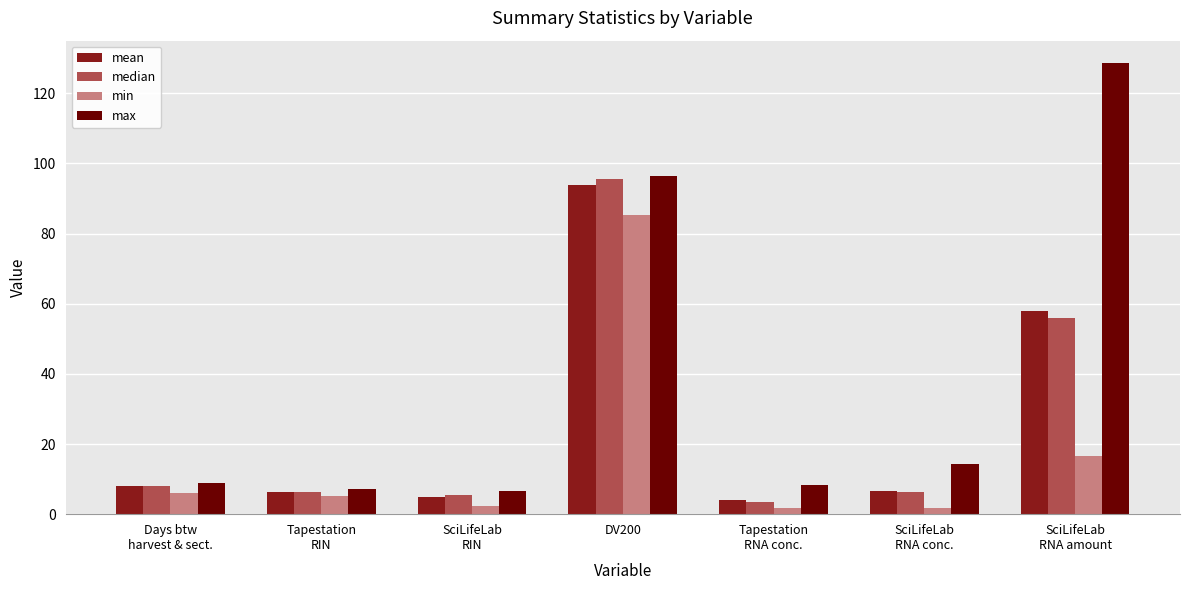

Which series has the largest range (max minus min)?

max